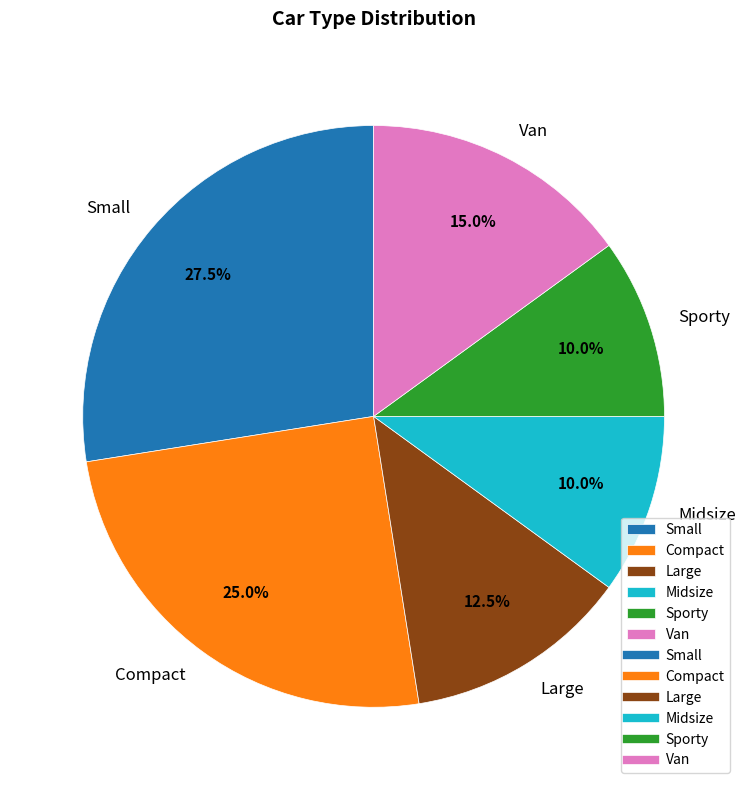

Which category has the biggest portion of the pie?

Small